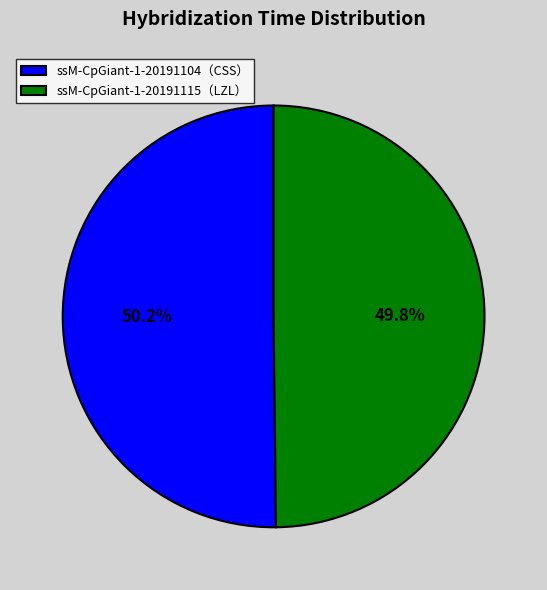

Which slice is the largest?

ssM-CpGiant-1-20191104（CSS）